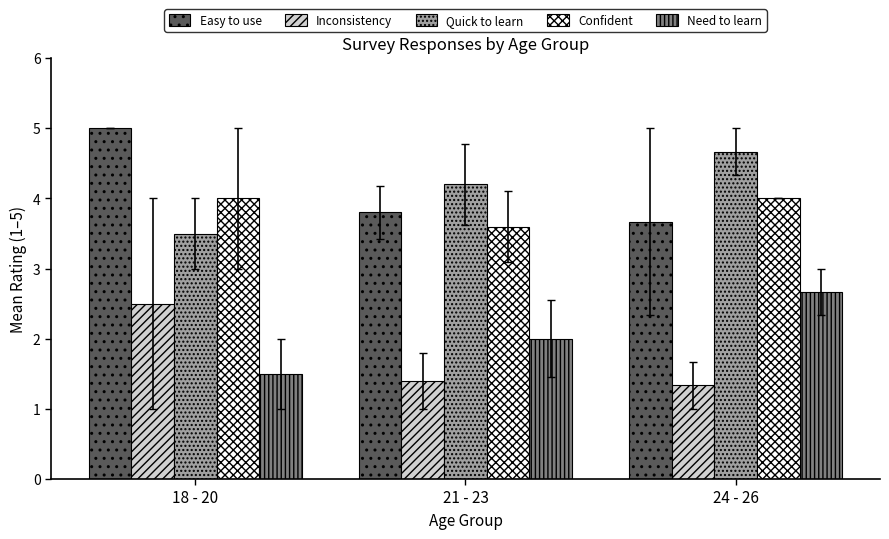

What position from the left is 18 - 20?

1